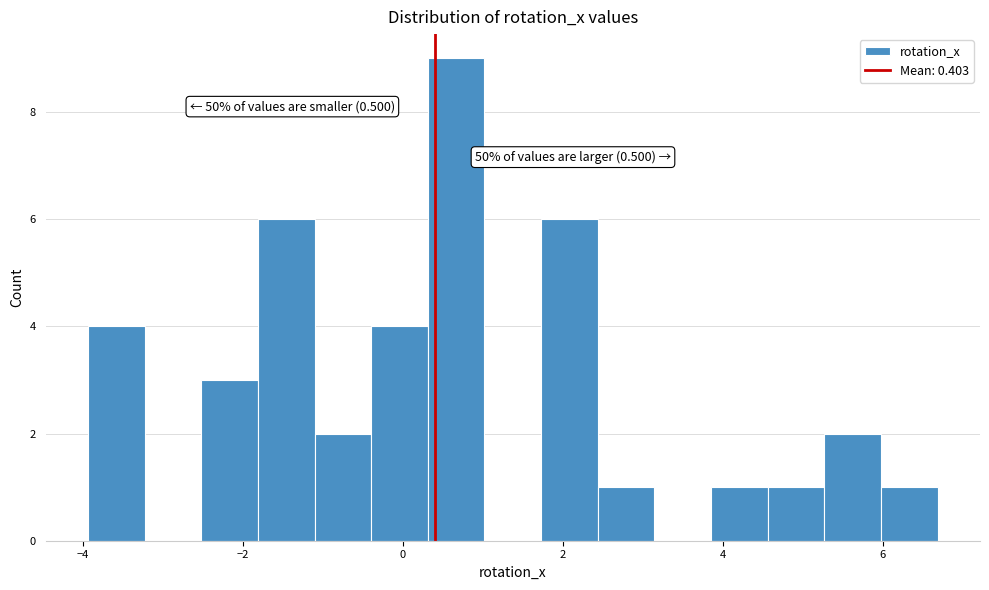

Read against the x-axis, roughly where is the centre of the tallest bar?

0.6